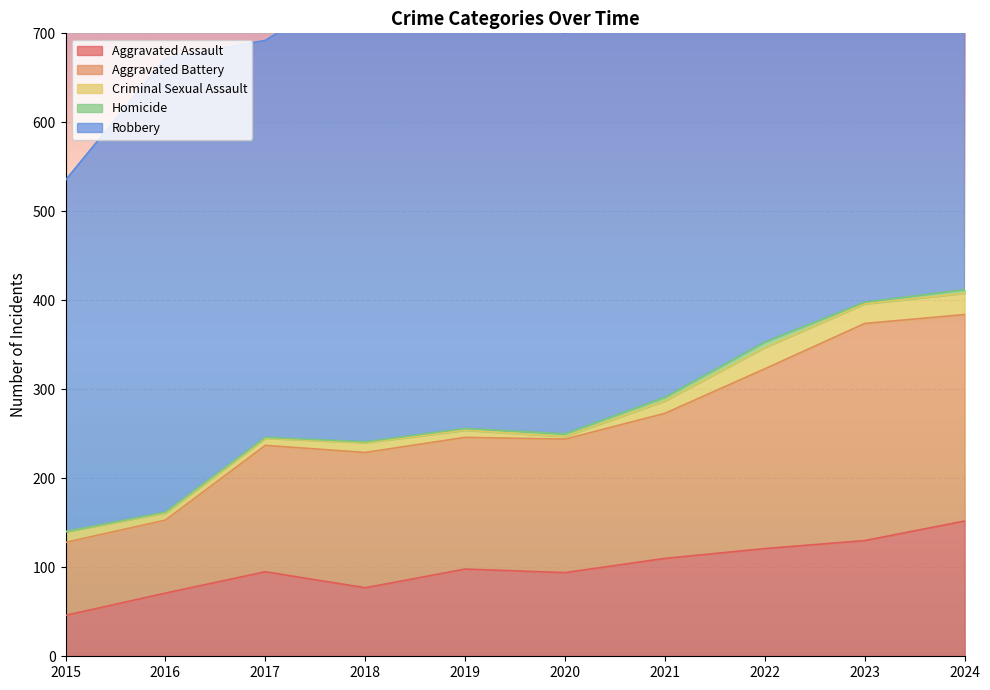

Which series has the largest total across all categories?

Robbery